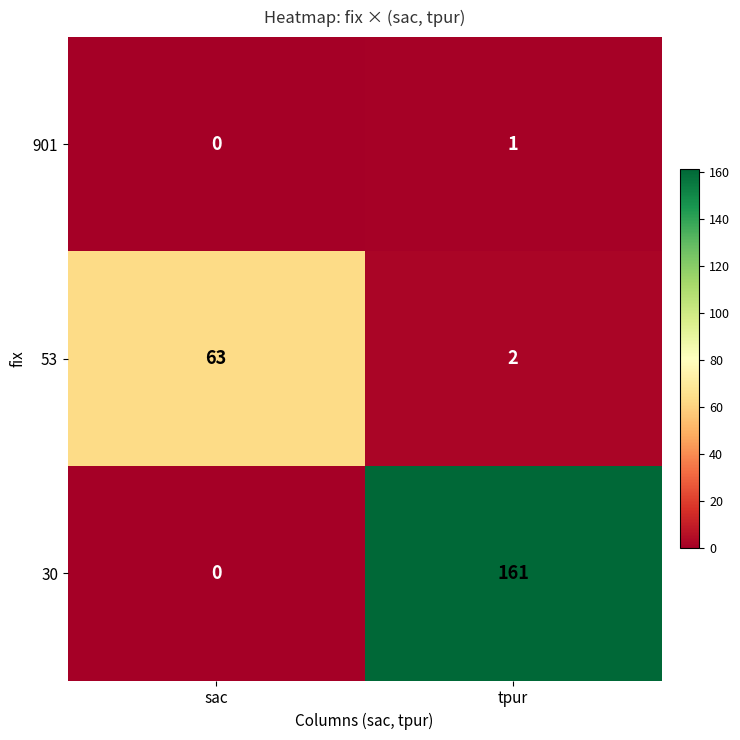

Which series changed the most between sac and tpur?

30